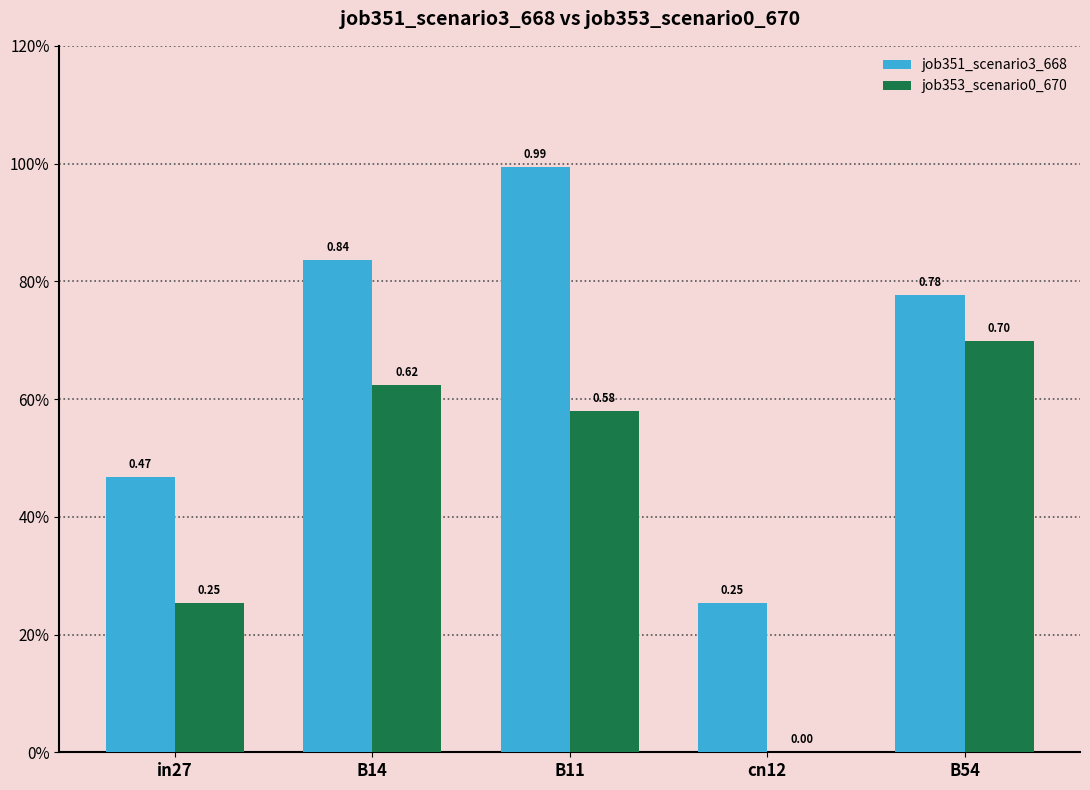

Is it true that job353_scenario0_670 equals 0.4 at B14?

False